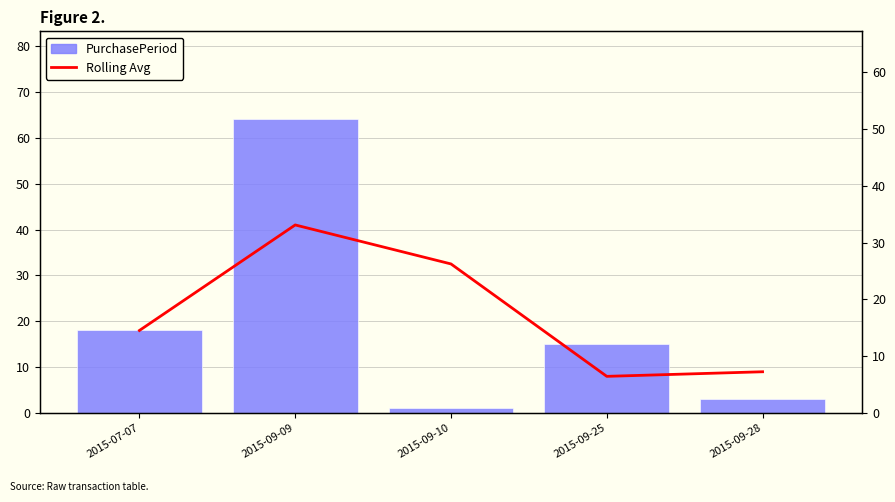

Reading left to right, list all the values displayed in this chart.

Rolling Avg PurchasePeriod: 2015-07-07=18.0	2015-09-09=41.0	2015-09-10=32.5	2015-09-25=8.0	2015-09-28=9.0
PurchasePeriod: 2015-07-07=18.0	2015-09-09=64.0	2015-09-10=1.0	2015-09-25=15.0	2015-09-28=3.0